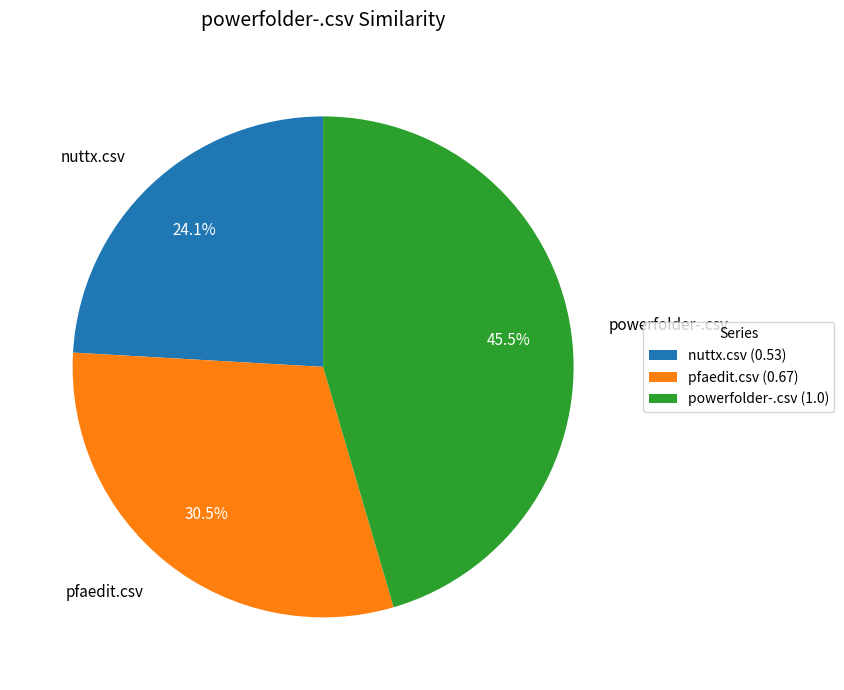

To the nearest percent, what percentage of the pie is nuttx.csv?

24%